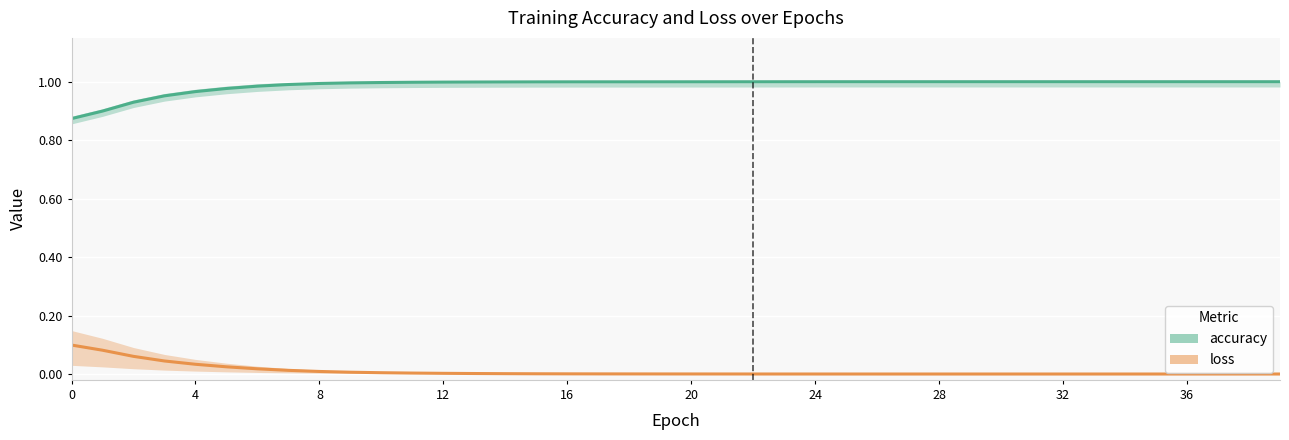

What is the difference between the maximum and second lowest values in the accuracy series?

0.1